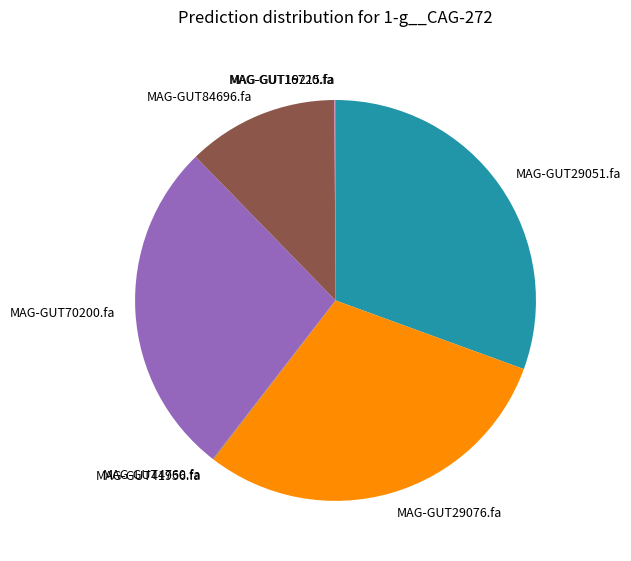

Which slice is the largest?

MAG-GUT29051.fa